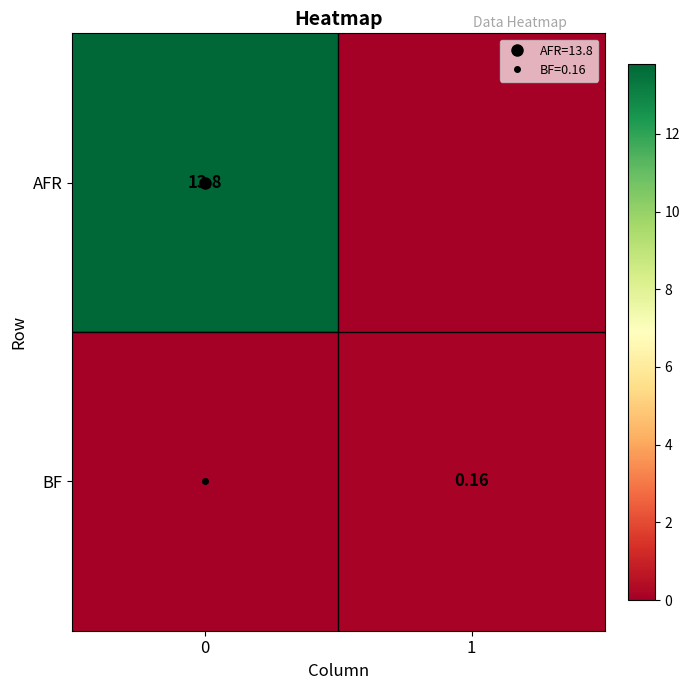

List the series in order of their peak value, lowest first.

BF, AFR